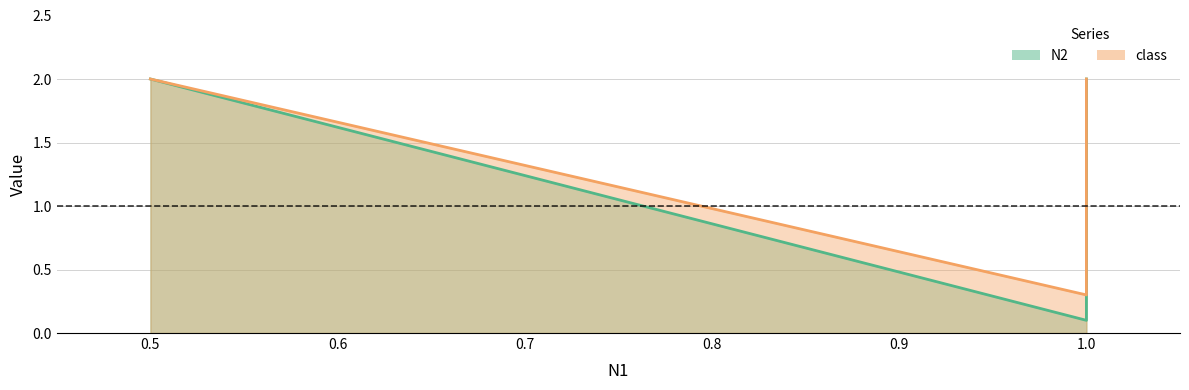

How many lines are shown in the chart?

2